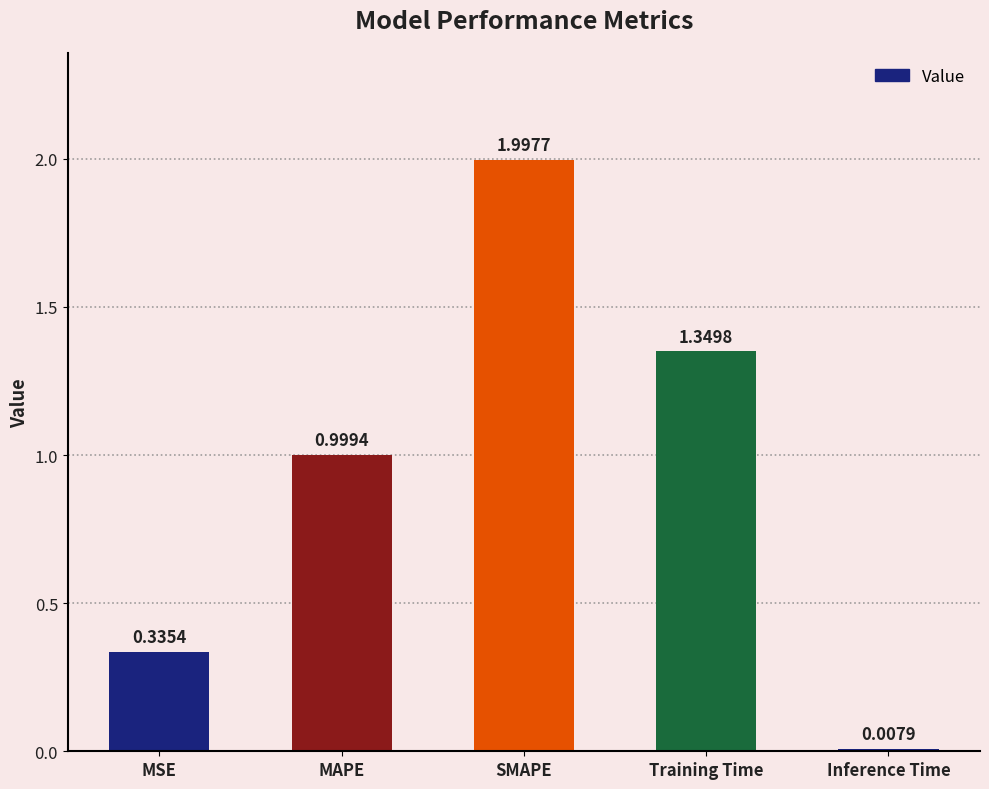

Does the chart contain any negative values?

No